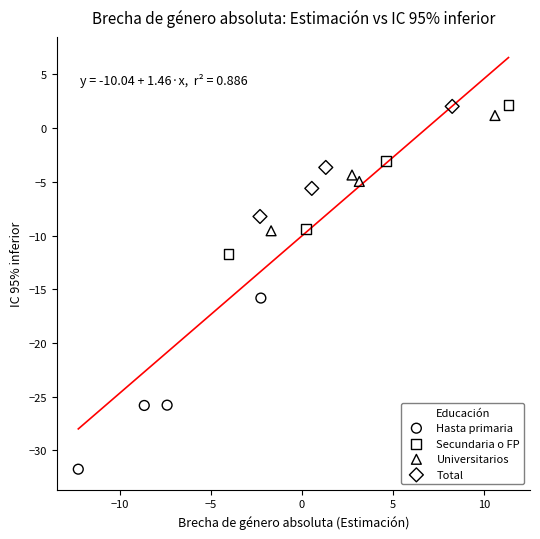

Which series reaches the minimum Y coordinate?

Hasta primaria